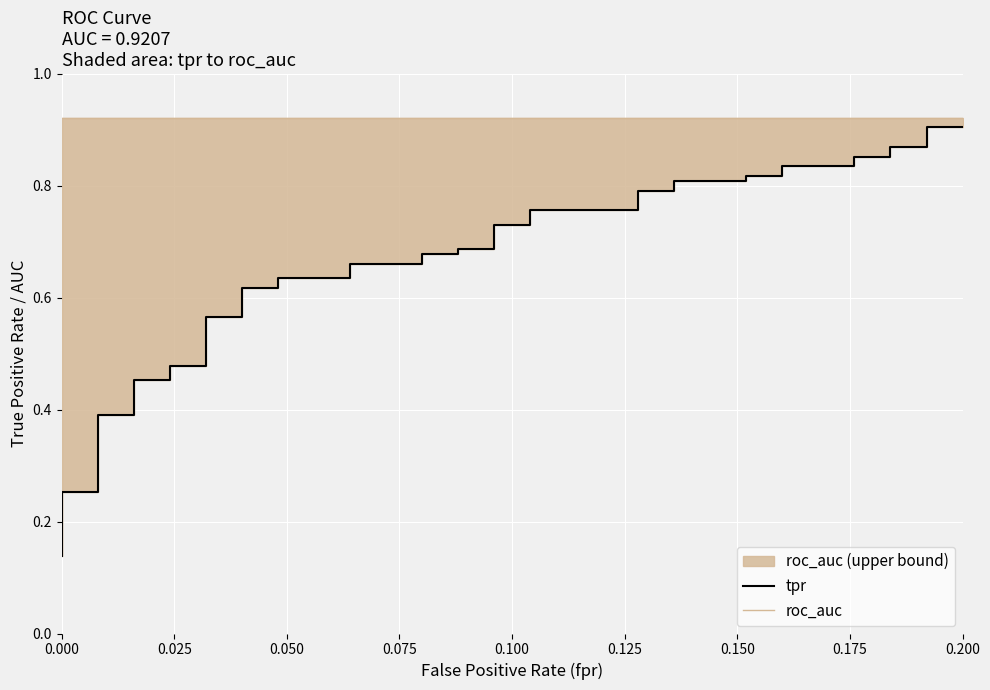

What is the sum of all tpr values?

25.9